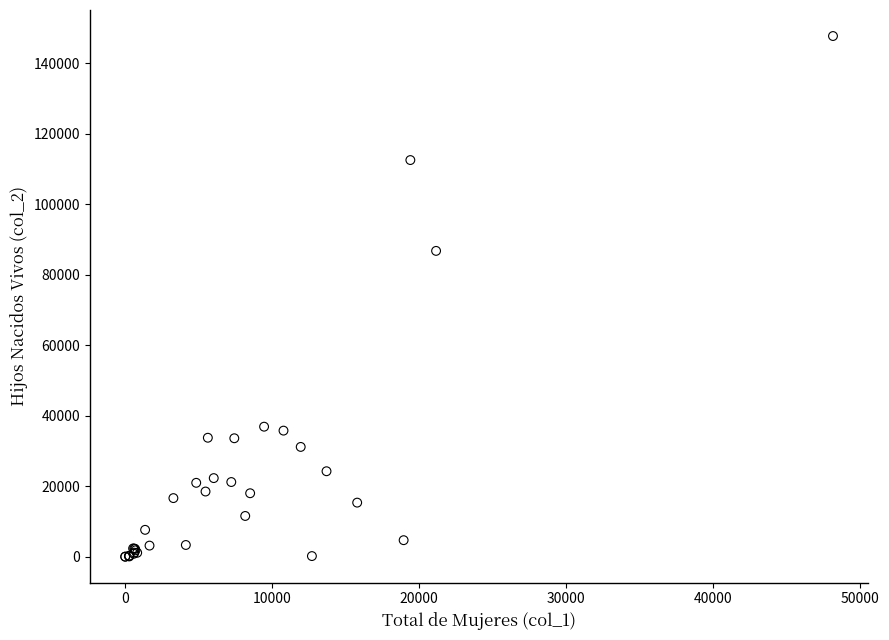

What Y value in the scatter plot is closest to 73853?

86752